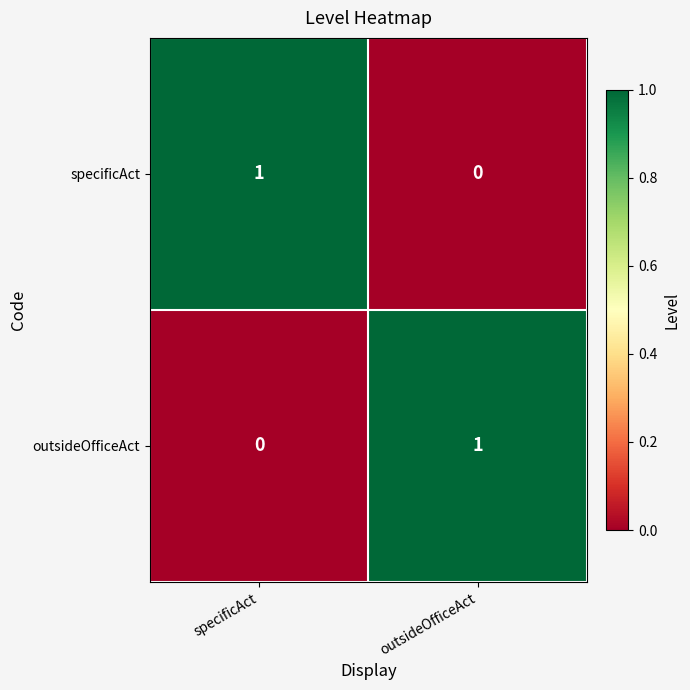

How many data points does each series have?

2